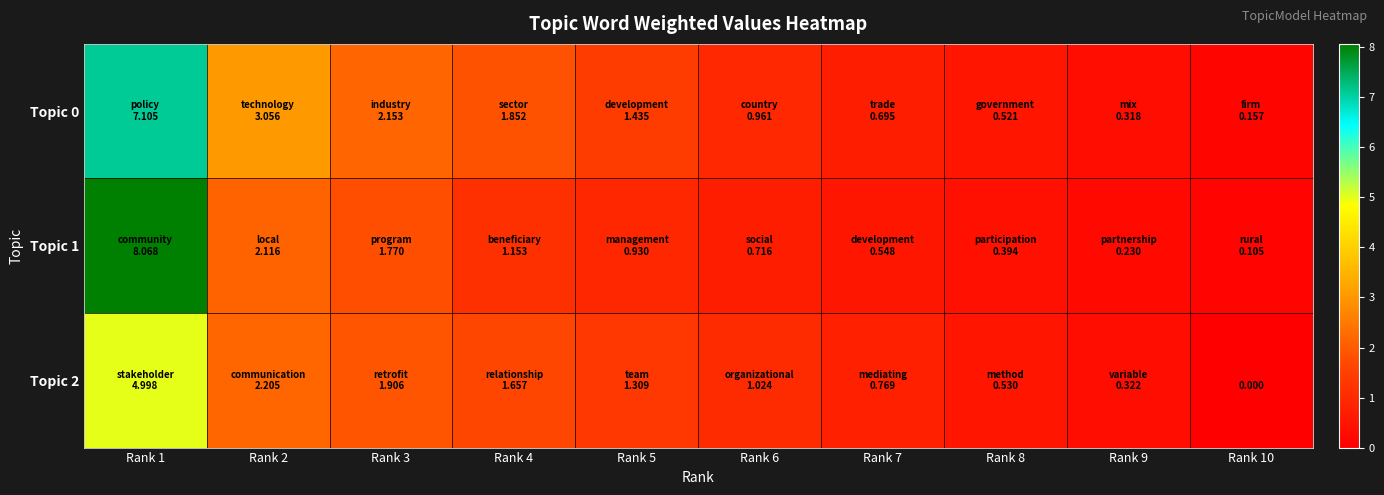

How many values in the Topic 2 series are below 1?

4